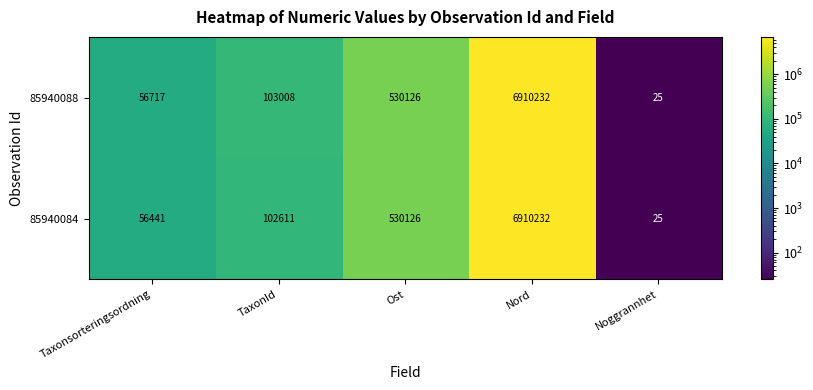

What is the smallest value displayed?

25